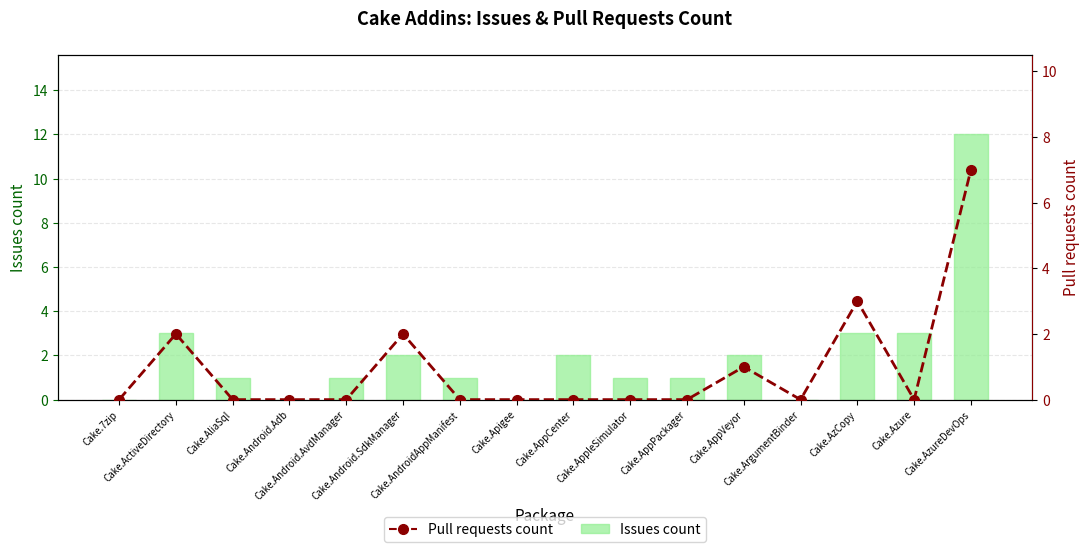

Reading right to left, what are all the values shown in this chart?

Issues count: Cake.AzureDevOps=12	Cake.Azure=3	Cake.AzCopy=3	Cake.ArgumentBinder=0	Cake.AppVeyor=2	Cake.AppPackager=1	Cake.AppleSimulator=1	Cake.AppCenter=2	Cake.Apigee=0	Cake.AndroidAppManifest=1	Cake.Android.SdkManager=2	Cake.Android.AvdManager=1	Cake.Android.Adb=0	Cake.AliaSql=1	Cake.ActiveDirectory=3	Cake.7zip=0
Pull requests count: Cake.AzureDevOps=7	Cake.Azure=0	Cake.AzCopy=3	Cake.ArgumentBinder=0	Cake.AppVeyor=1	Cake.AppPackager=0	Cake.AppleSimulator=0	Cake.AppCenter=0	Cake.Apigee=0	Cake.AndroidAppManifest=0	Cake.Android.SdkManager=2	Cake.Android.AvdManager=0	Cake.Android.Adb=0	Cake.AliaSql=0	Cake.ActiveDirectory=2	Cake.7zip=0